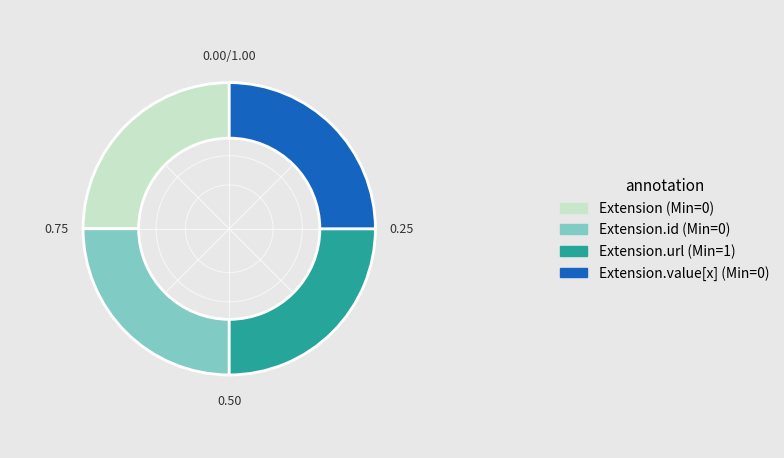

Does any single category account for the majority?

No